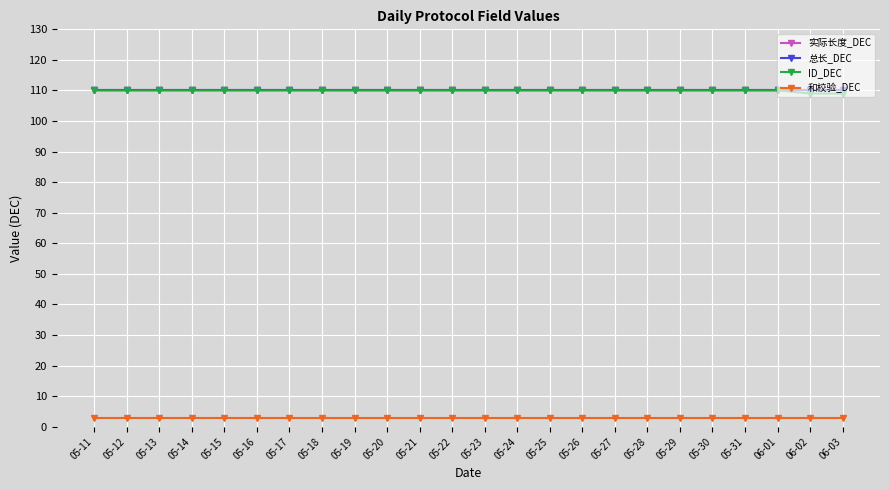

Is this an area chart (filled region under the line)?

No